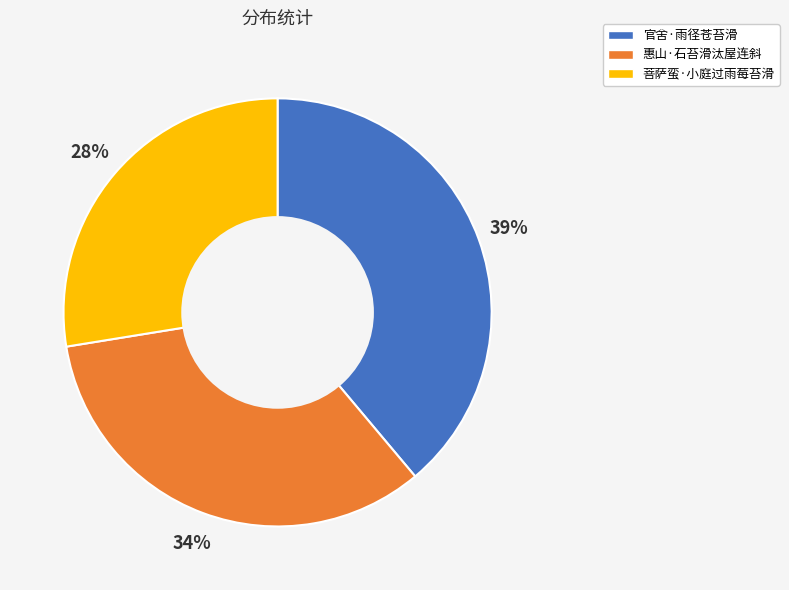

Between 菩萨蛮·小庭过雨莓苔滑 and 惠山·石苔滑汰屋连斜, which is larger?

惠山·石苔滑汰屋连斜